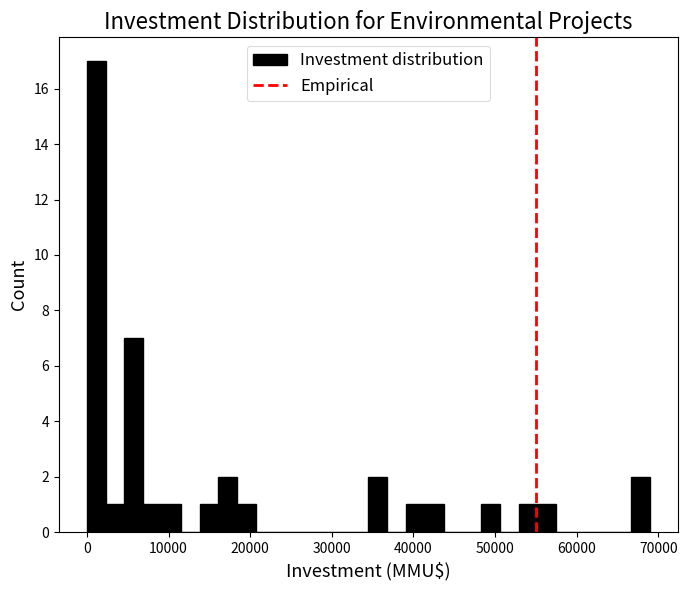

Read against the x-axis, roughly where is the centre of the tallest bar?

1000